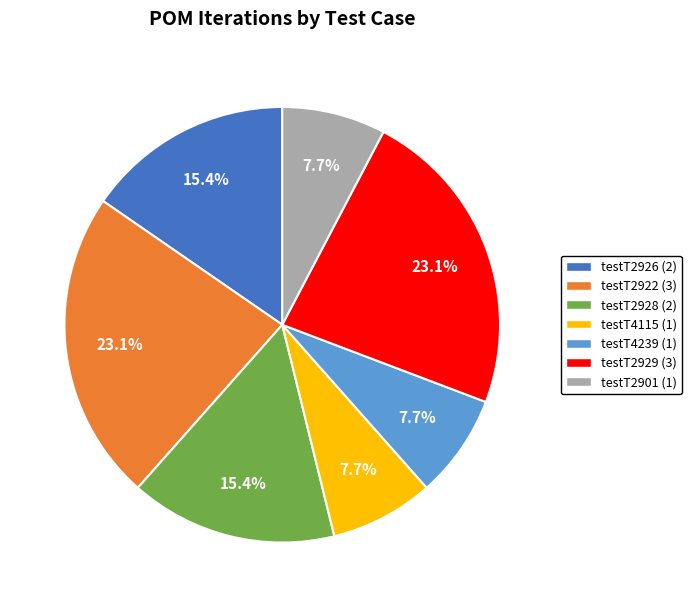

Combined, what portion of the pie is testT2901 and testT2929?

30.8%